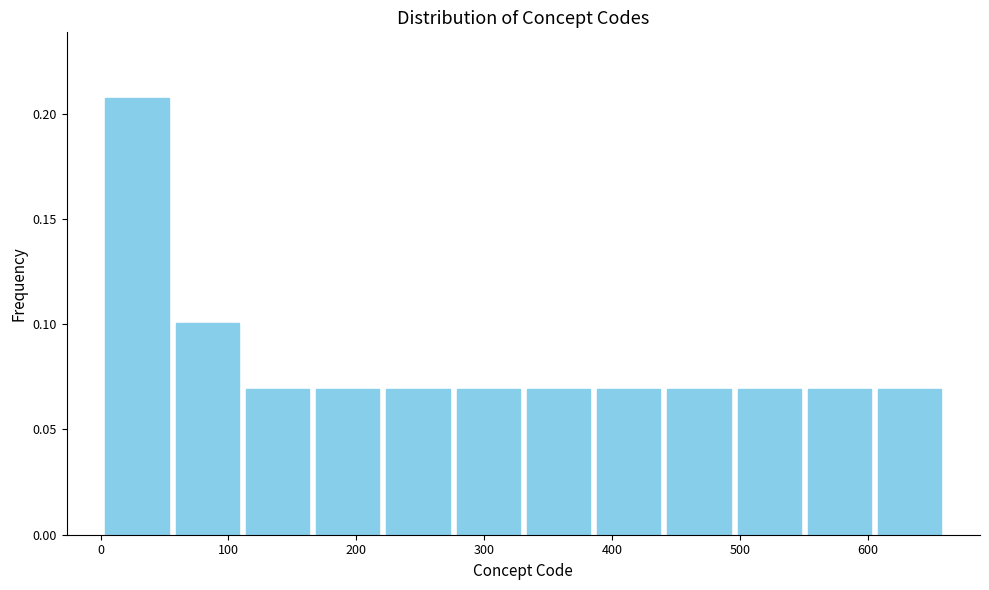

Over which range of the x-axis is the bar tallest?

0 to 60